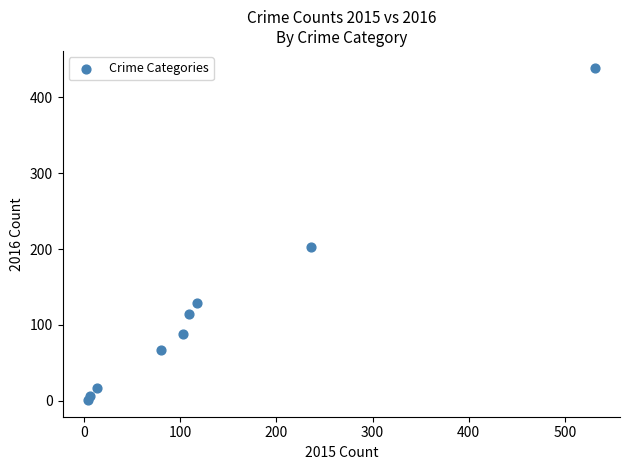

What is the range of X values (max minus min)?

527